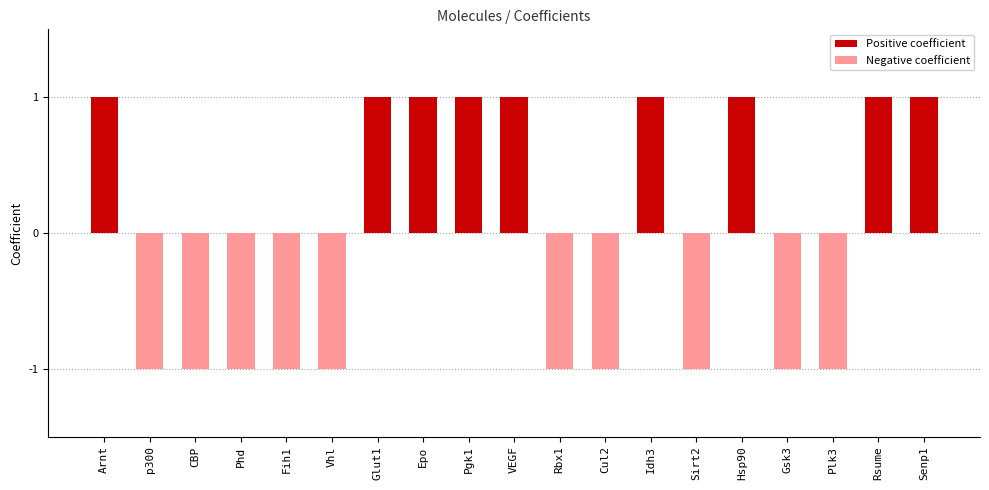

How many groups of bars are there?

19